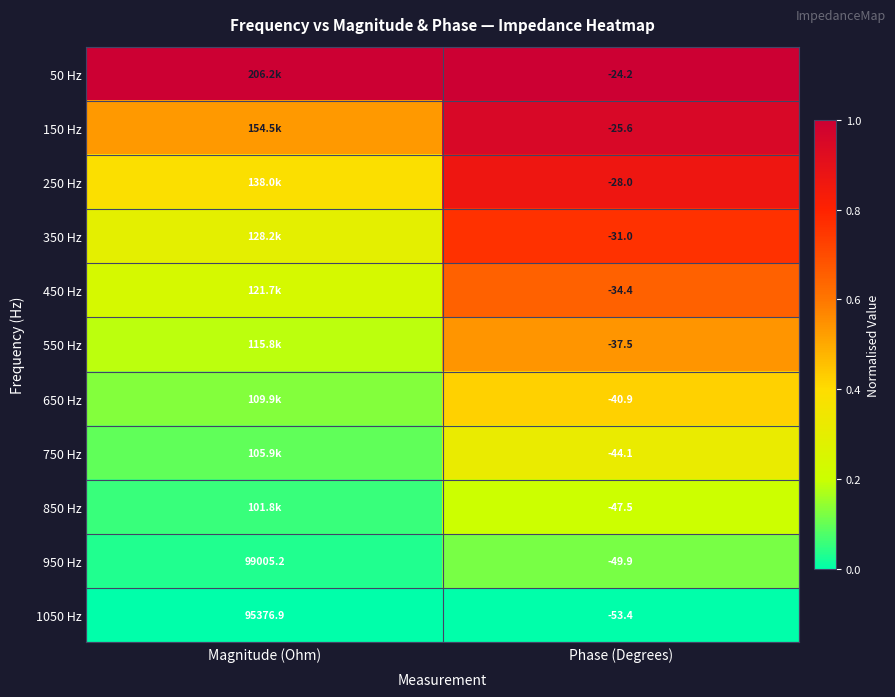

At how many categories does at least one series exceed 0?

2